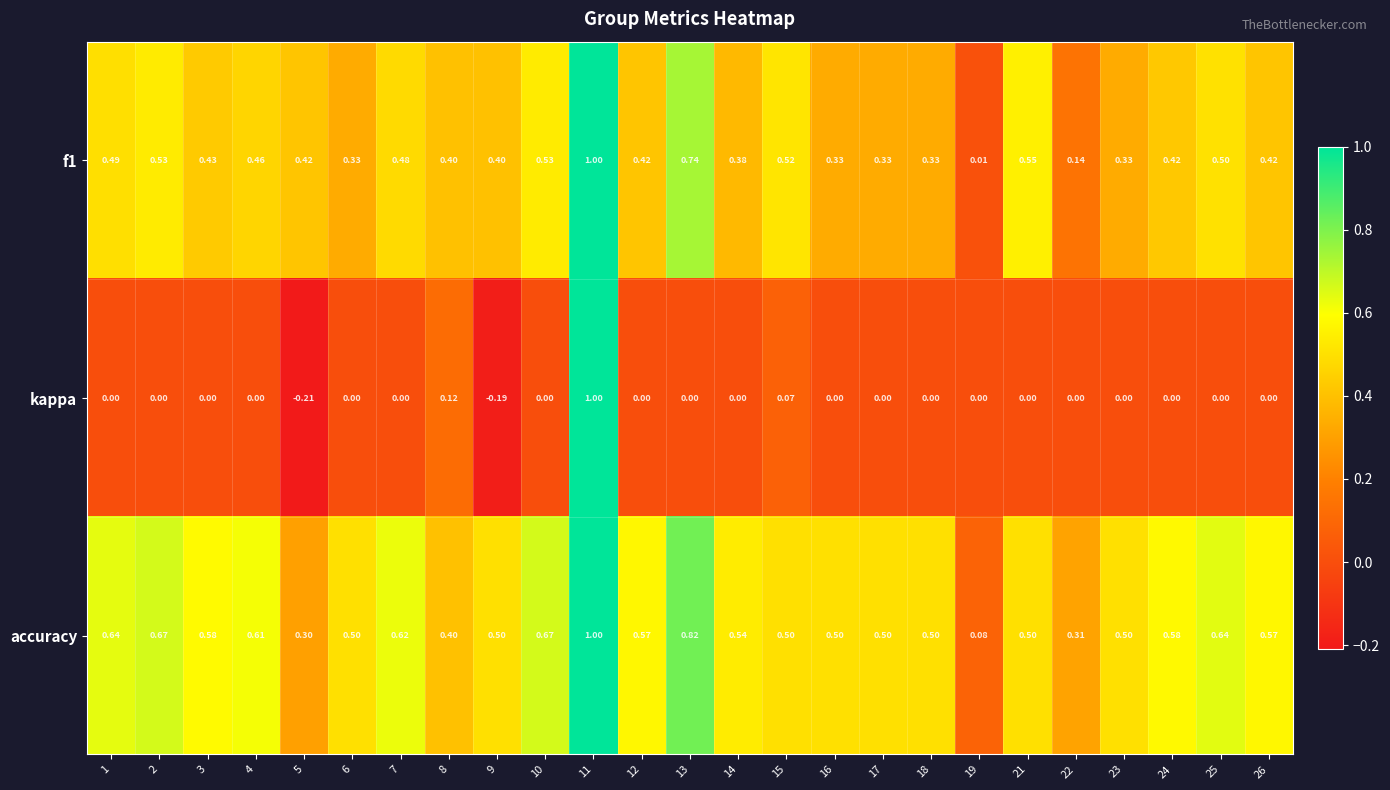

Count the number of categories in the chart.

25